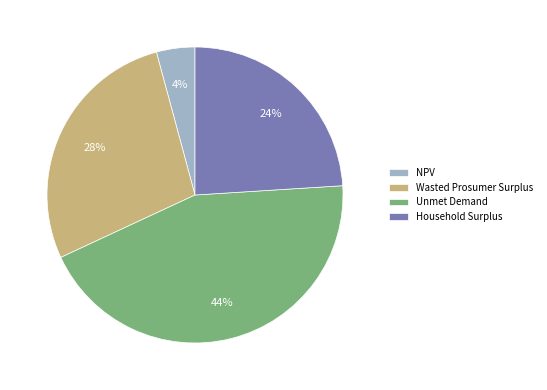

Which category has the biggest portion of the pie?

Unmet Demand